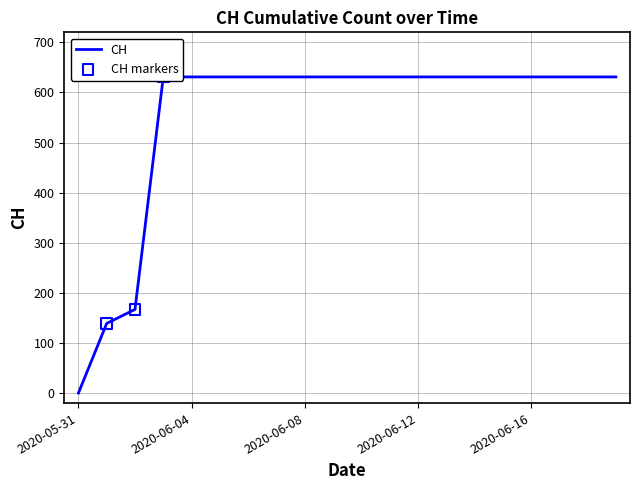

Approximately how many times larger is the value at 2020-06-04 compared to 2020-06-09?

1.0